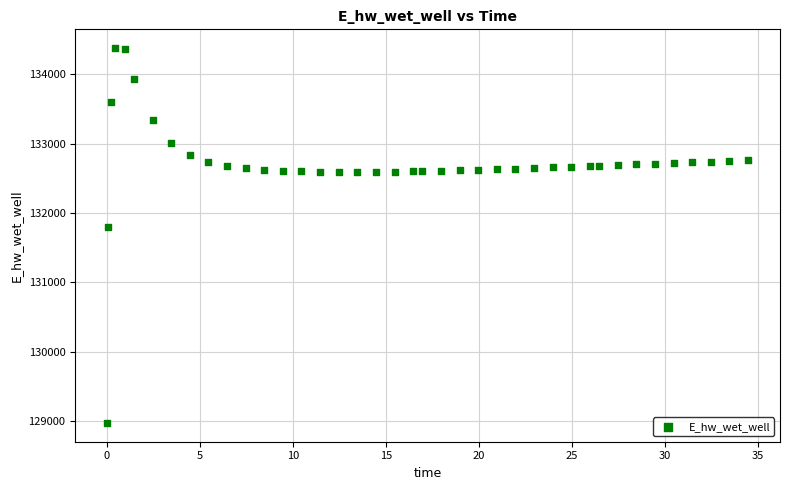

What Y value in the scatter plot is closest to 131675?

131792.4